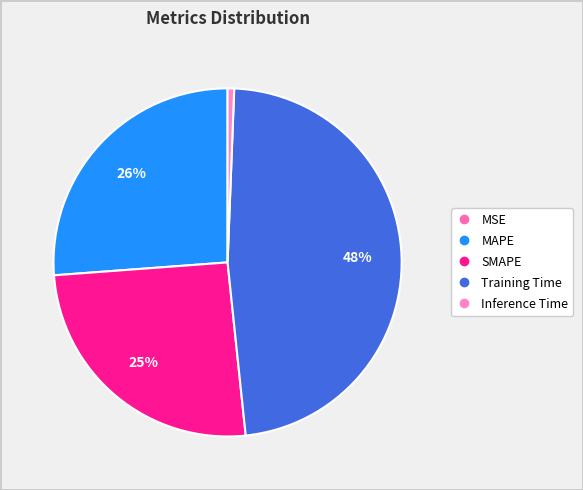

To the nearest percent, what percentage of the pie is Inference Time?

1%